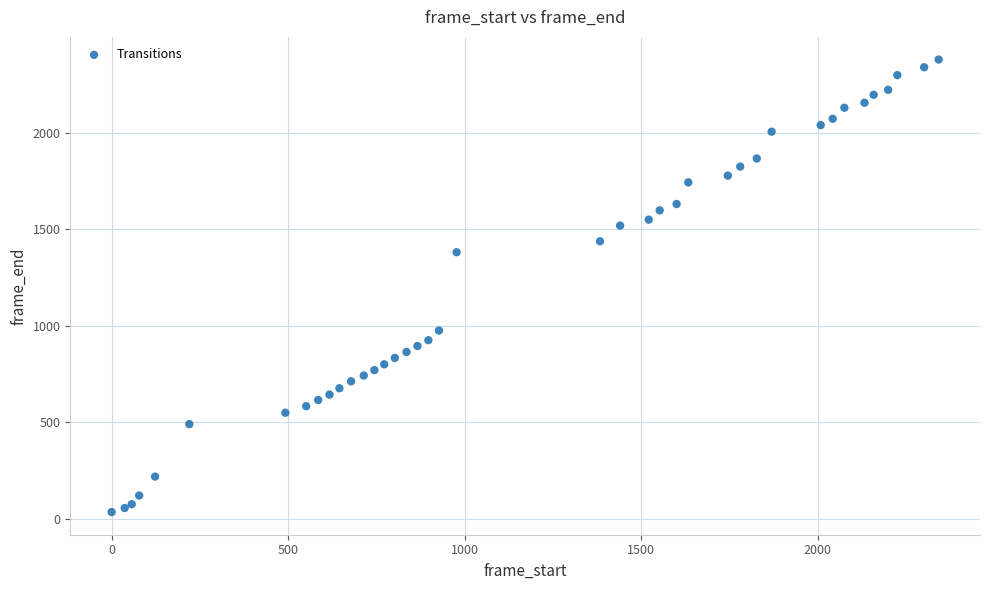

What Y value in the scatter plot is closest to 1208?

1382